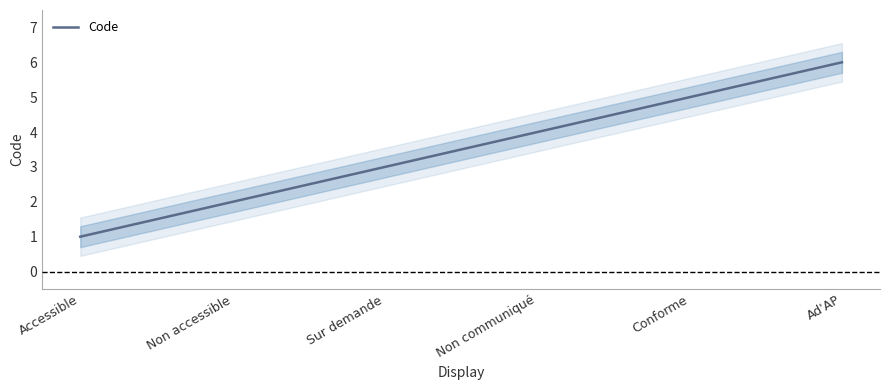

List the labels in order of value, largest first.

Ad'AP, Conforme, Non communiqué, Sur demande, Non accessible, Accessible